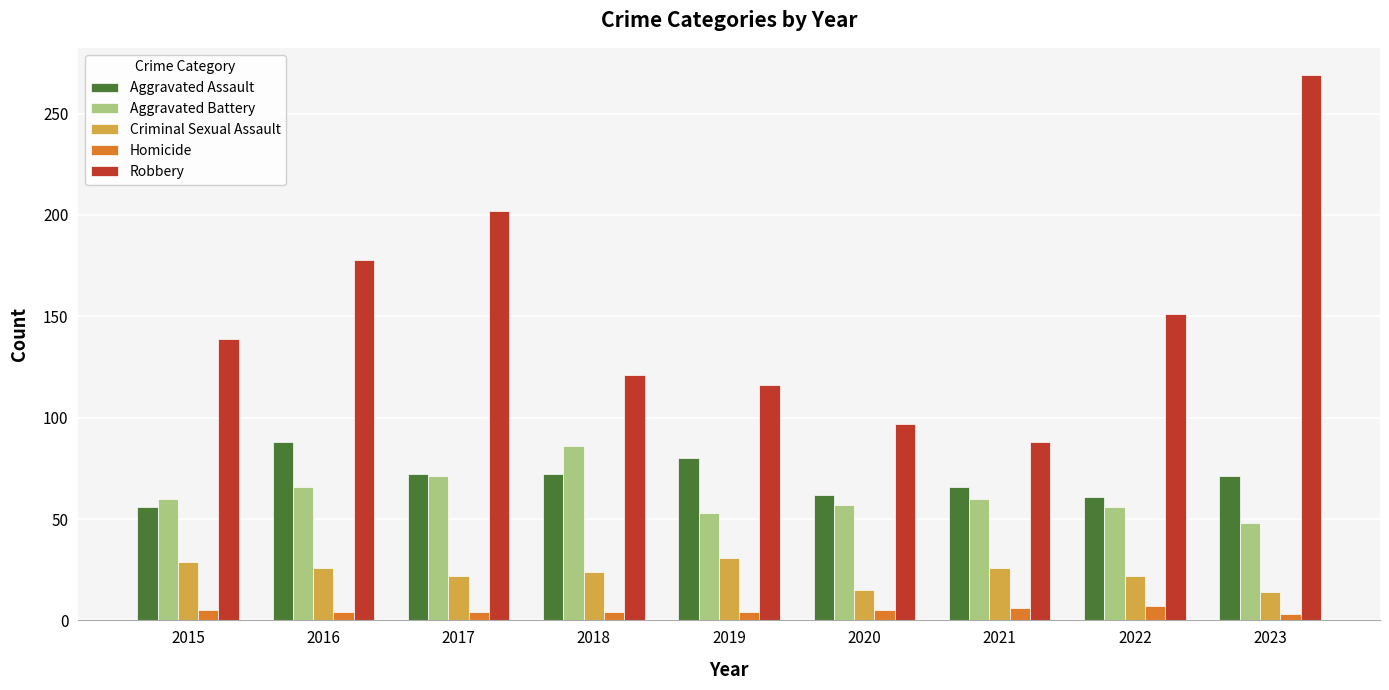

What is the average value of the Homicide series?

5